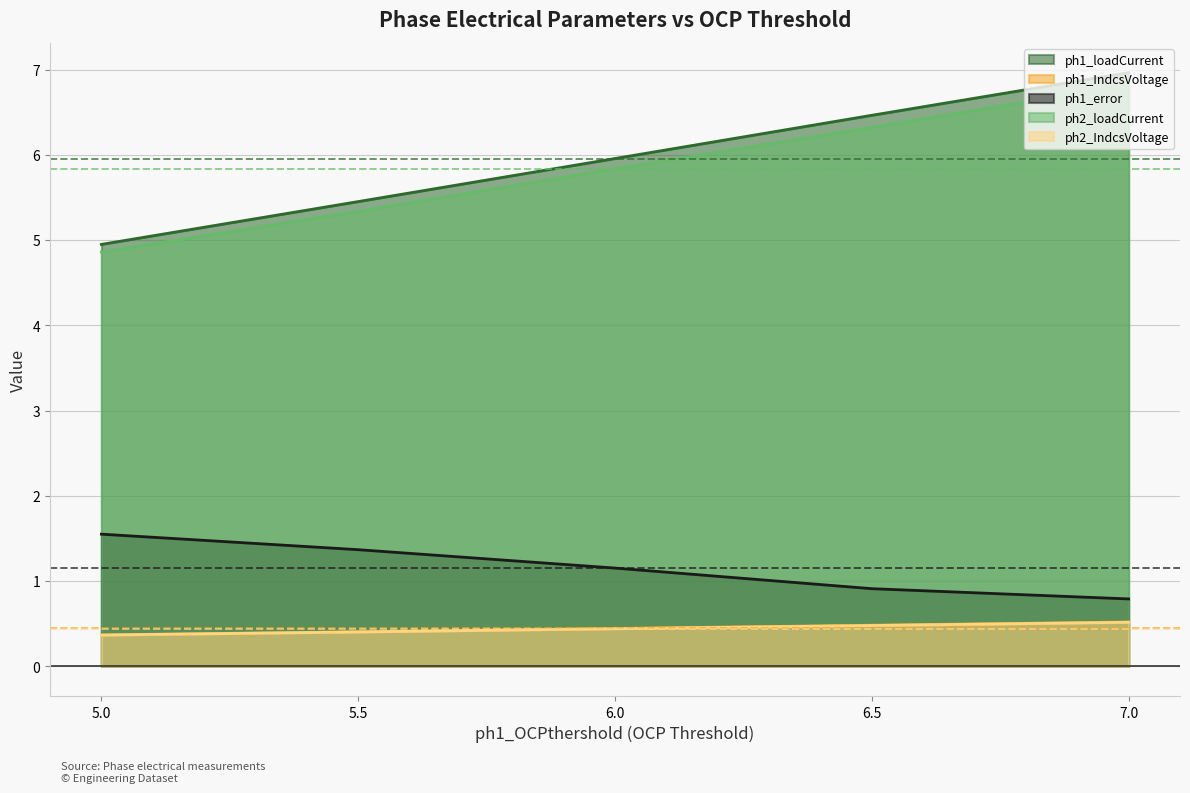

What is the label of the 1st point from the left?

5.0